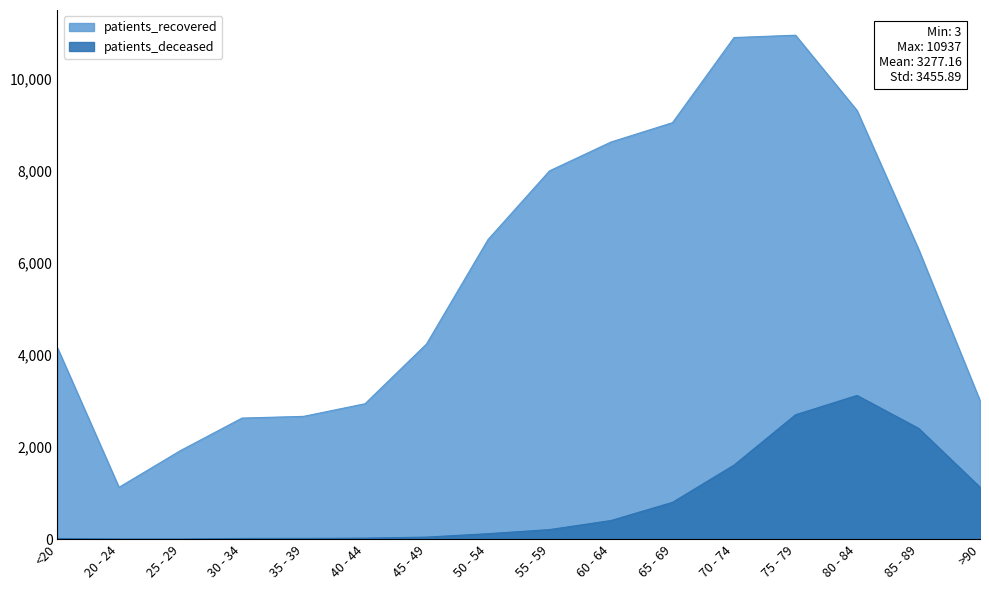

The patients_deceased series shows 1608 at 70 - 74. True or false?

True